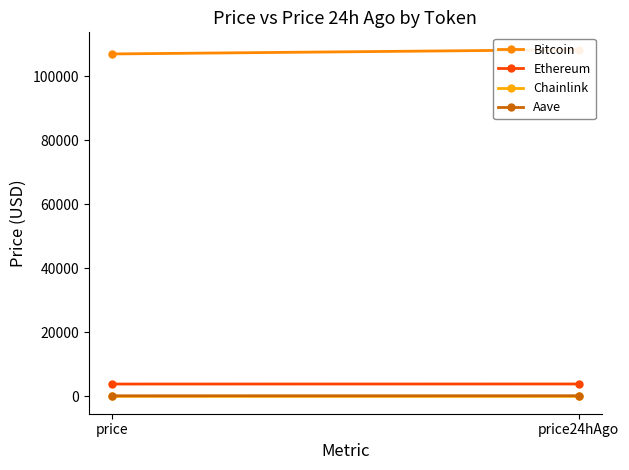

The value of Bitcoin at price is 26811.3. True or false?

False